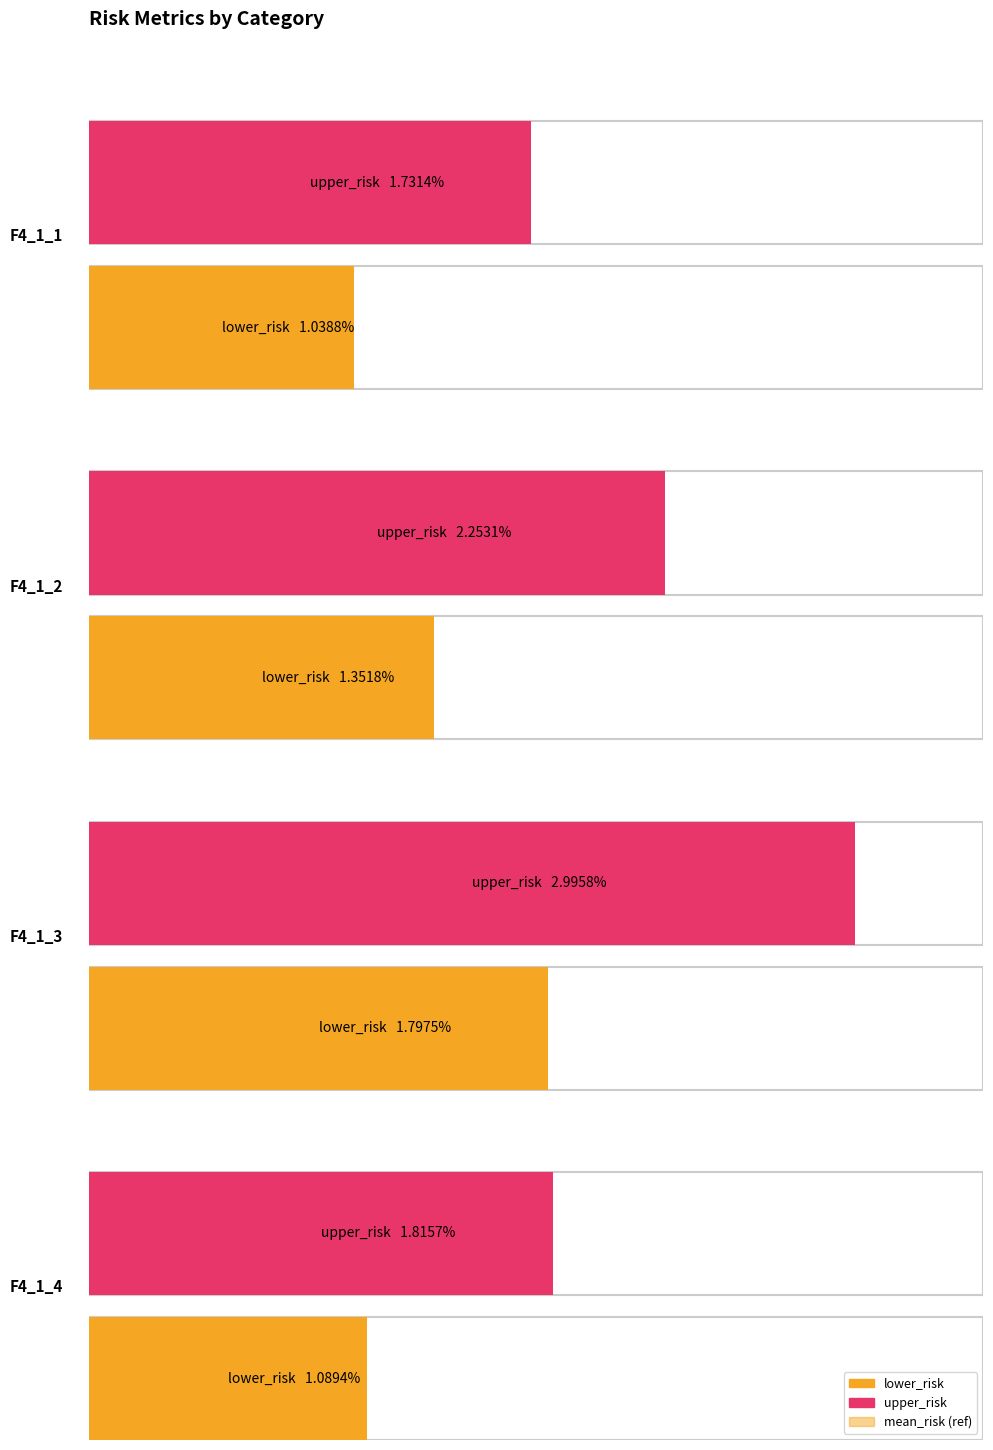

The value of mean_risk at F4_1_3 is 0.0. True or false?

True